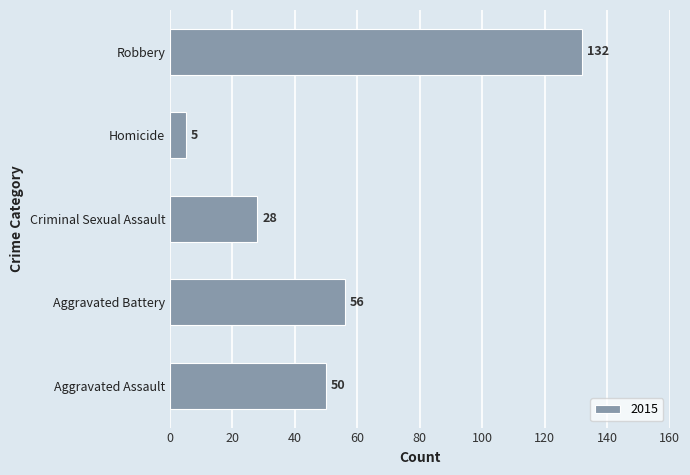

Where is the data nearest to the value 68?

Aggravated Battery